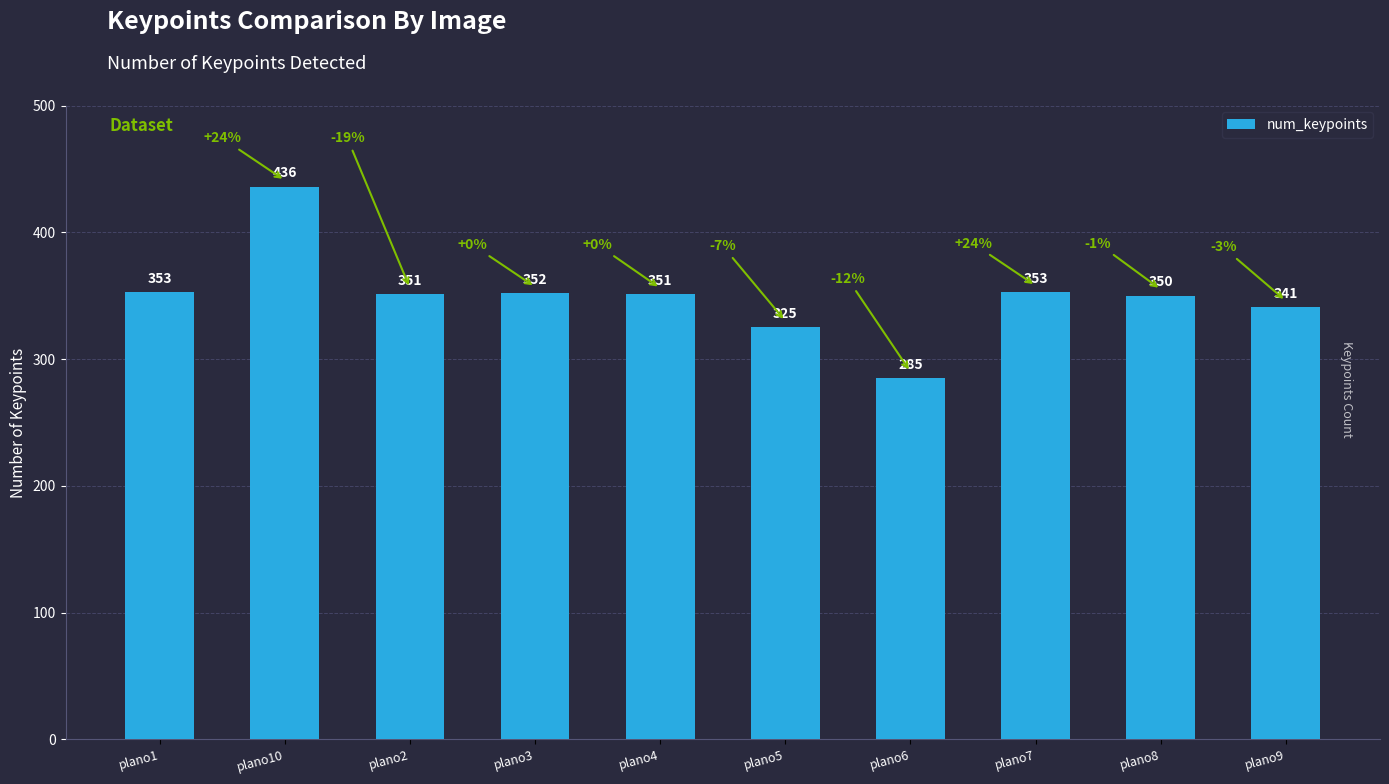

Is it true that the value at plano5 is 498?

False